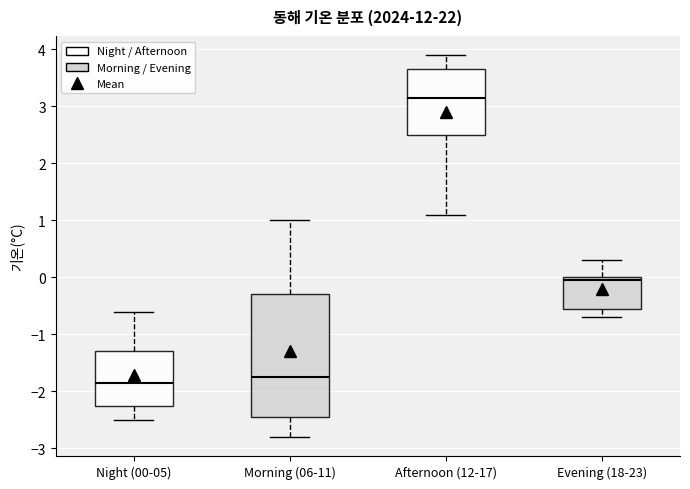

Which box's median line is the highest?

Afternoon (12-17)